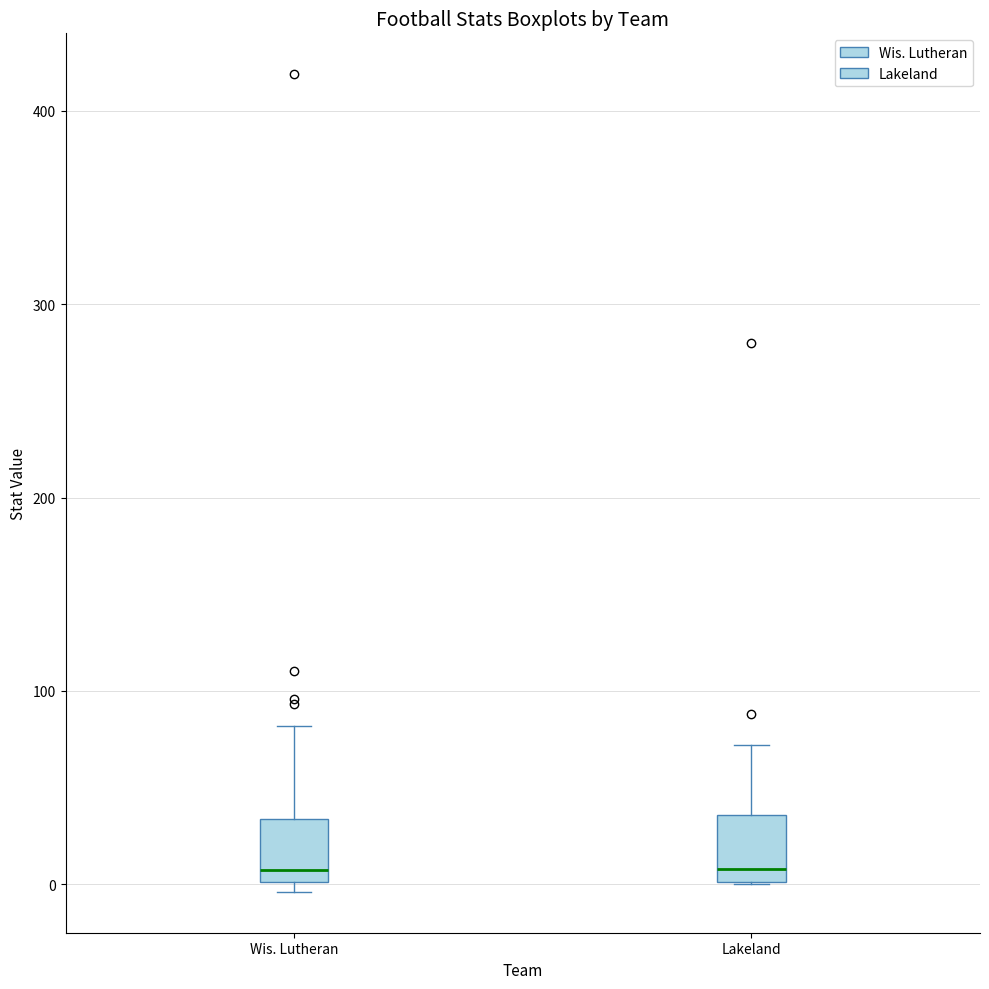

Reading left to right, read every box against the y-axis: the position of its median line, the range the box covers, and the ends of its whiskers. The values are not printed on the chart, so give them approximately, as read against the axis.

Wis. Lutheran: median 10, box 0 to 30, whiskers 0 (just below the box's lower edge) to 80
Lakeland: median 10, box 0 to 40, whiskers 0 to 70